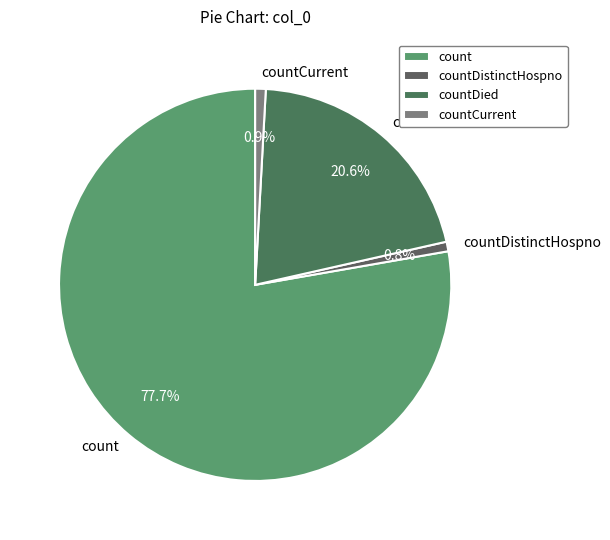

Is there any slice that represents more than half of the pie?

Yes